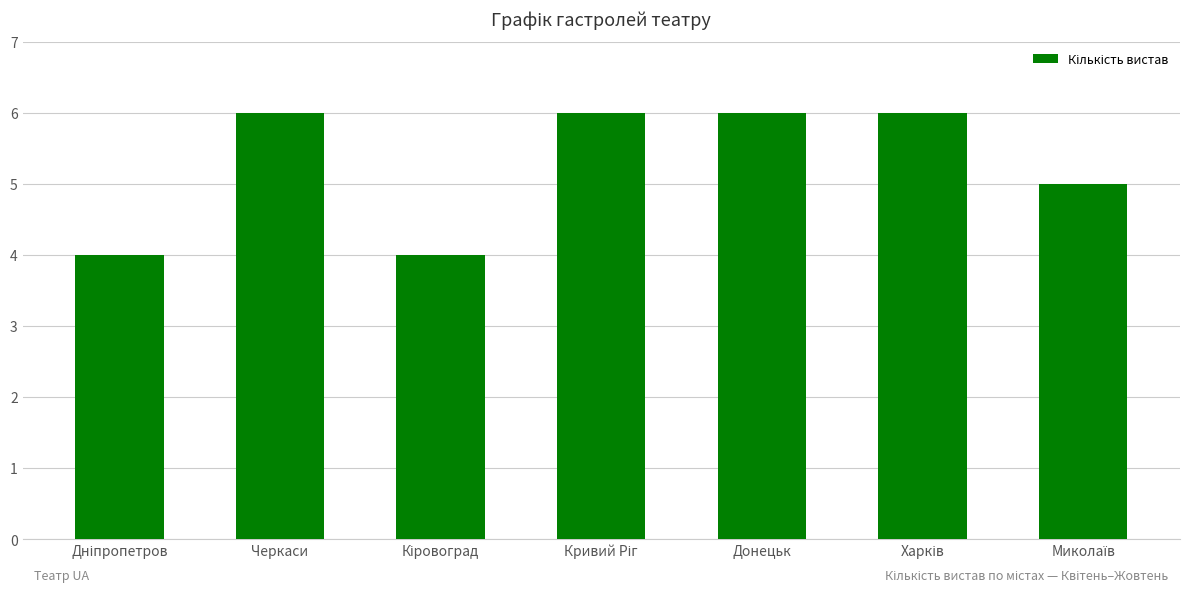

What is the approximate value at Донецьк?

6